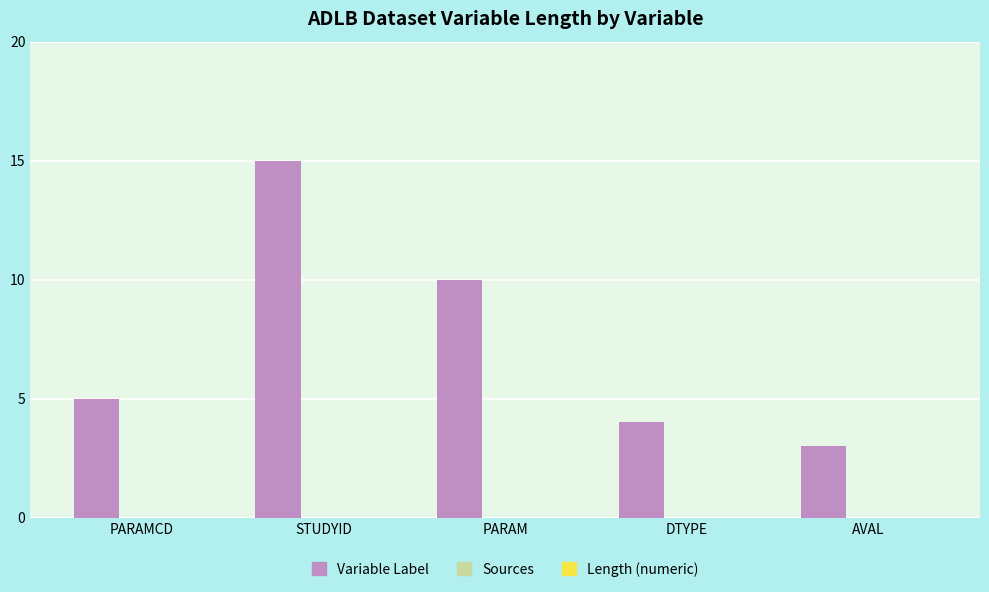

What value does the data have at STUDYID?

15